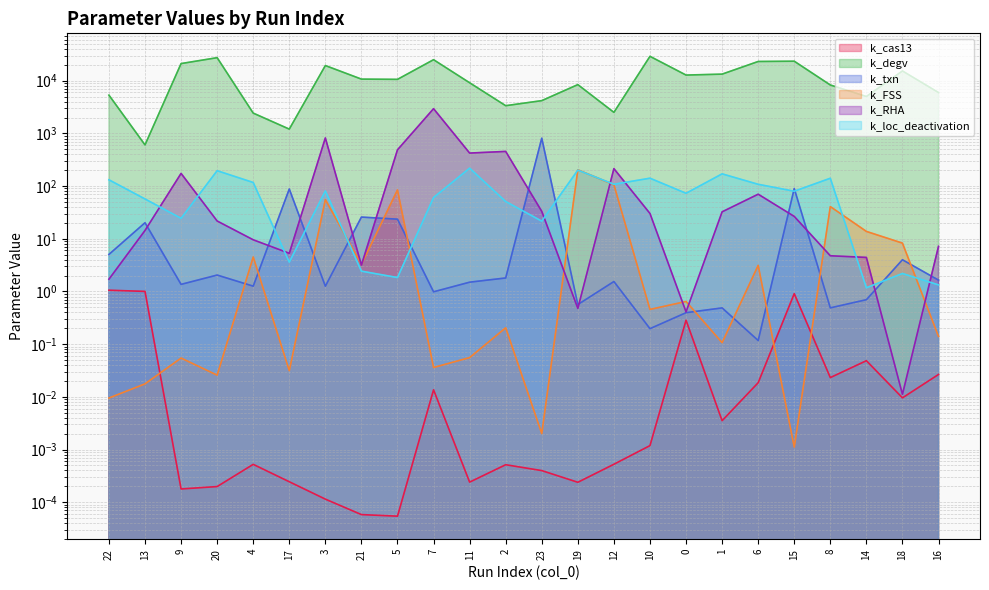

True or false: k_FSS and k_txn intersect in this chart.

True